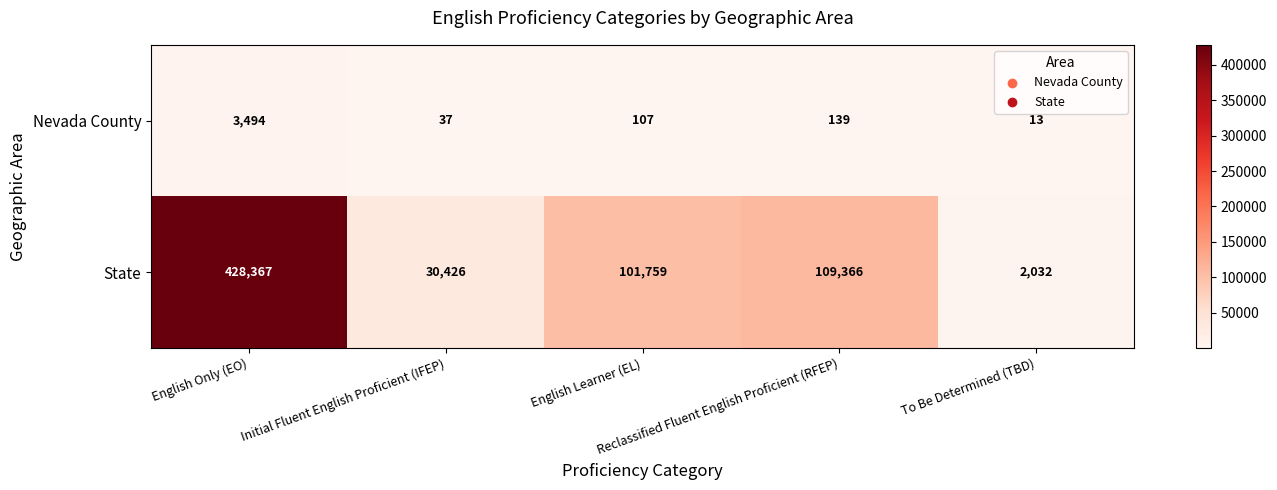

What is the difference between the maximum and minimum values in the State series?

426335